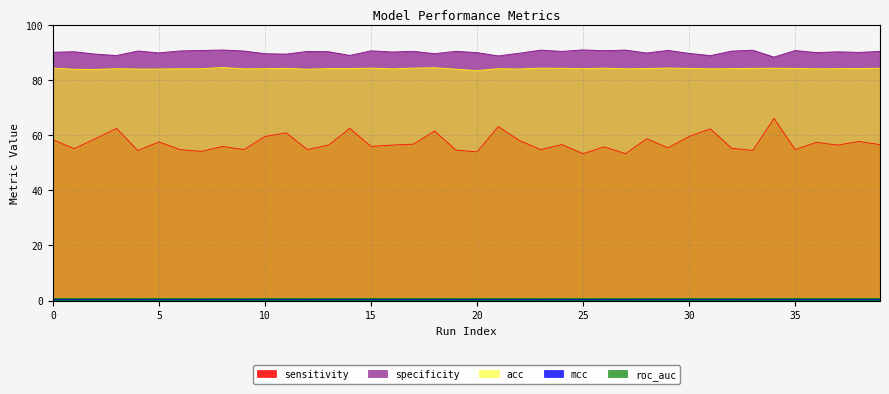

What is the highest value of the mcc series?

0.5